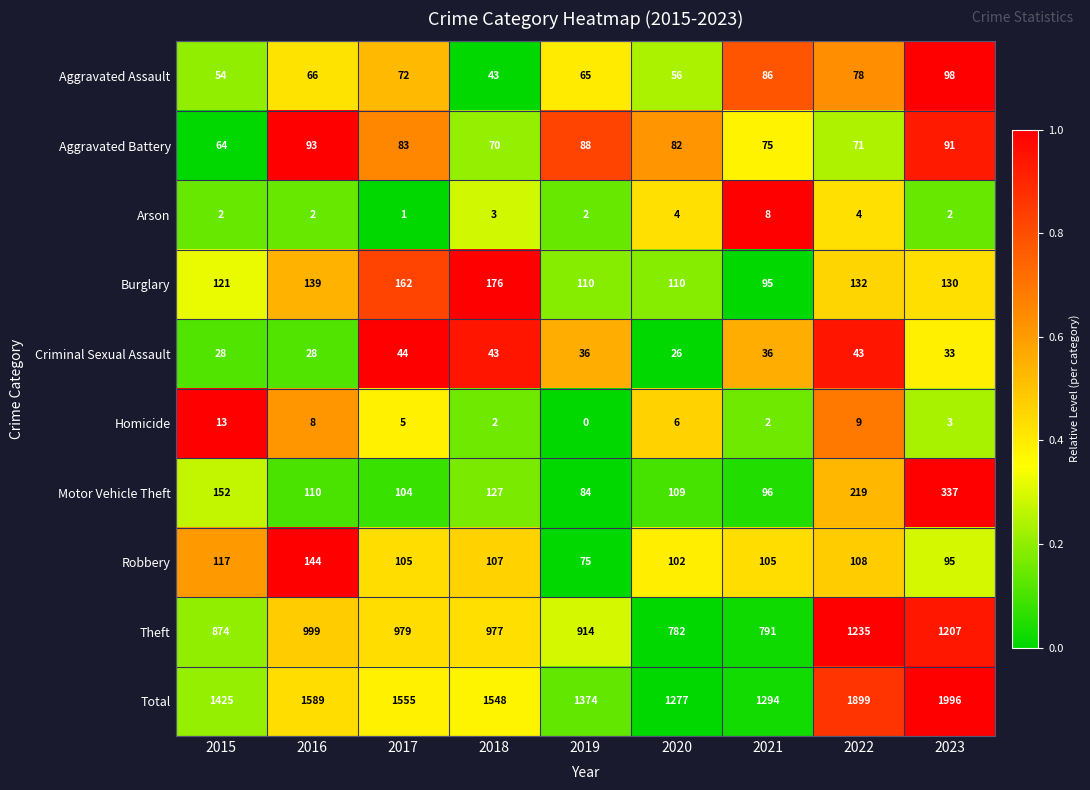

What is the difference between the Criminal Sexual Assault values at 2023 and 2020?

7